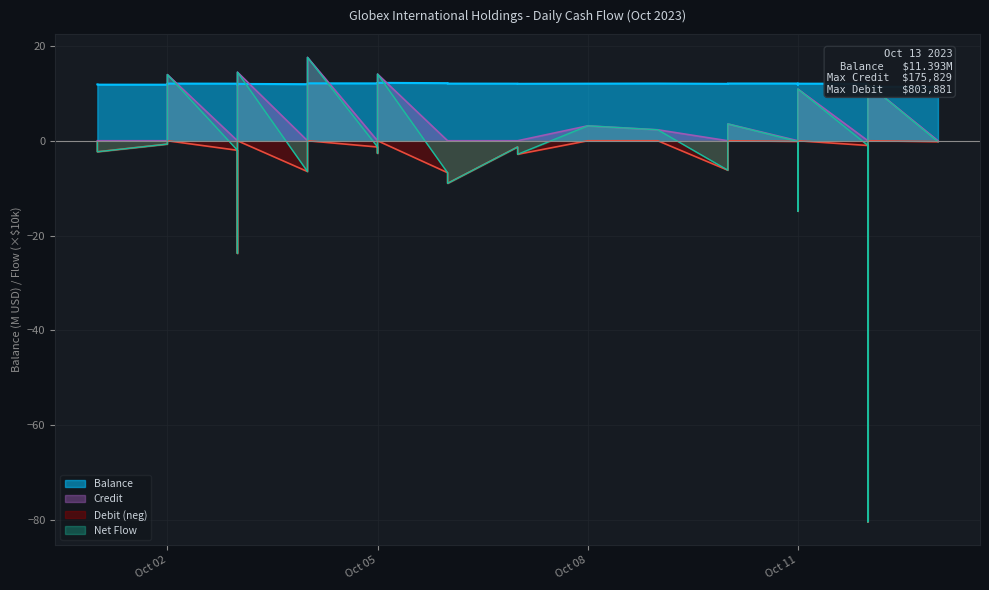

True or false: Debit and Balance intersect in this chart.

False